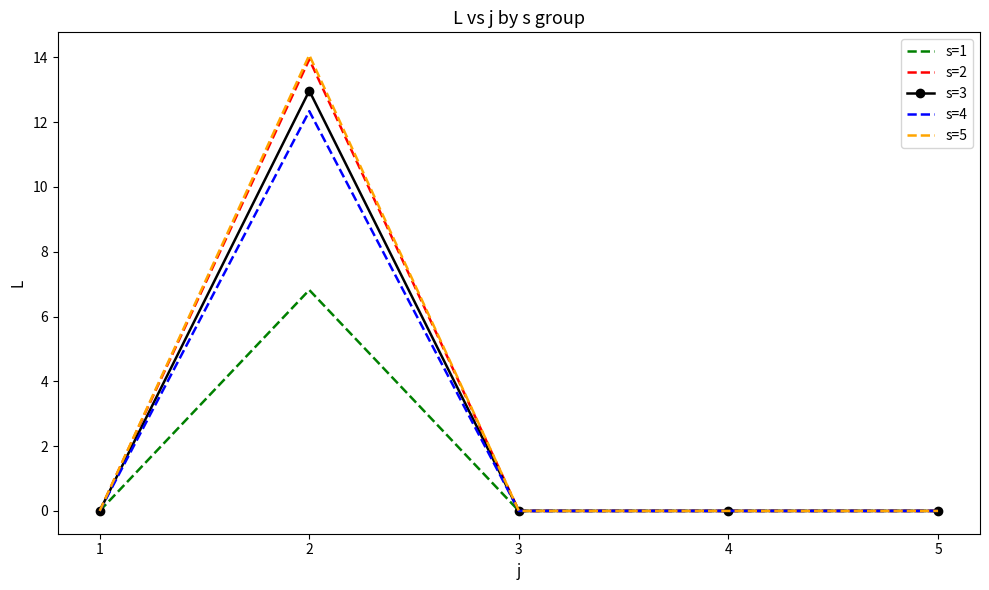

List the series in order of their peak value, lowest first.

s=1, s=4, s=3, s=2, s=5